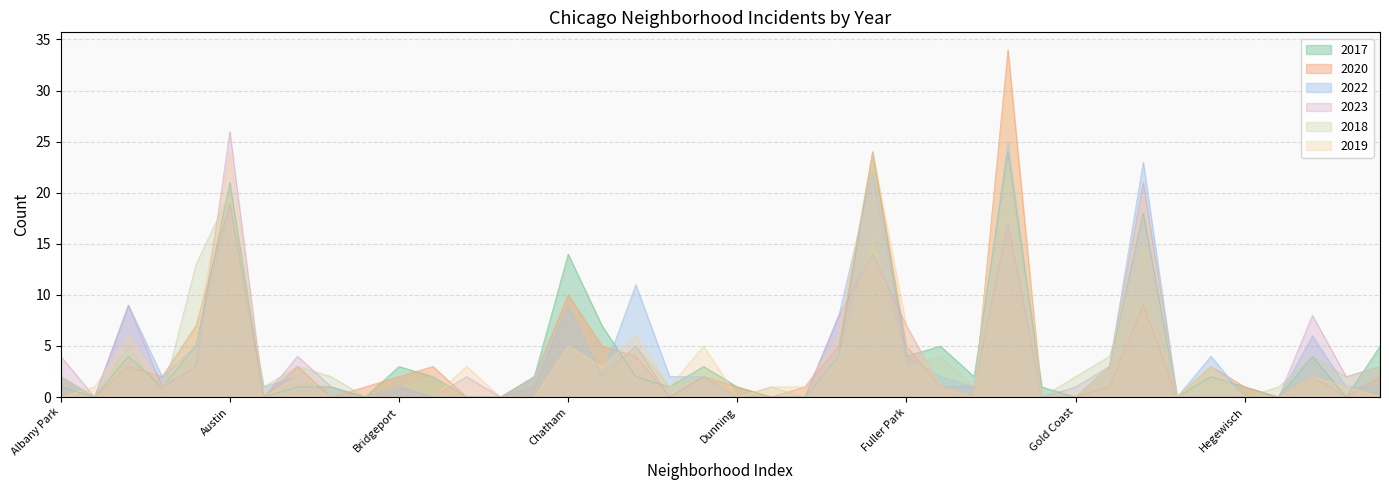

What is the highest value of the 2018 series?

23